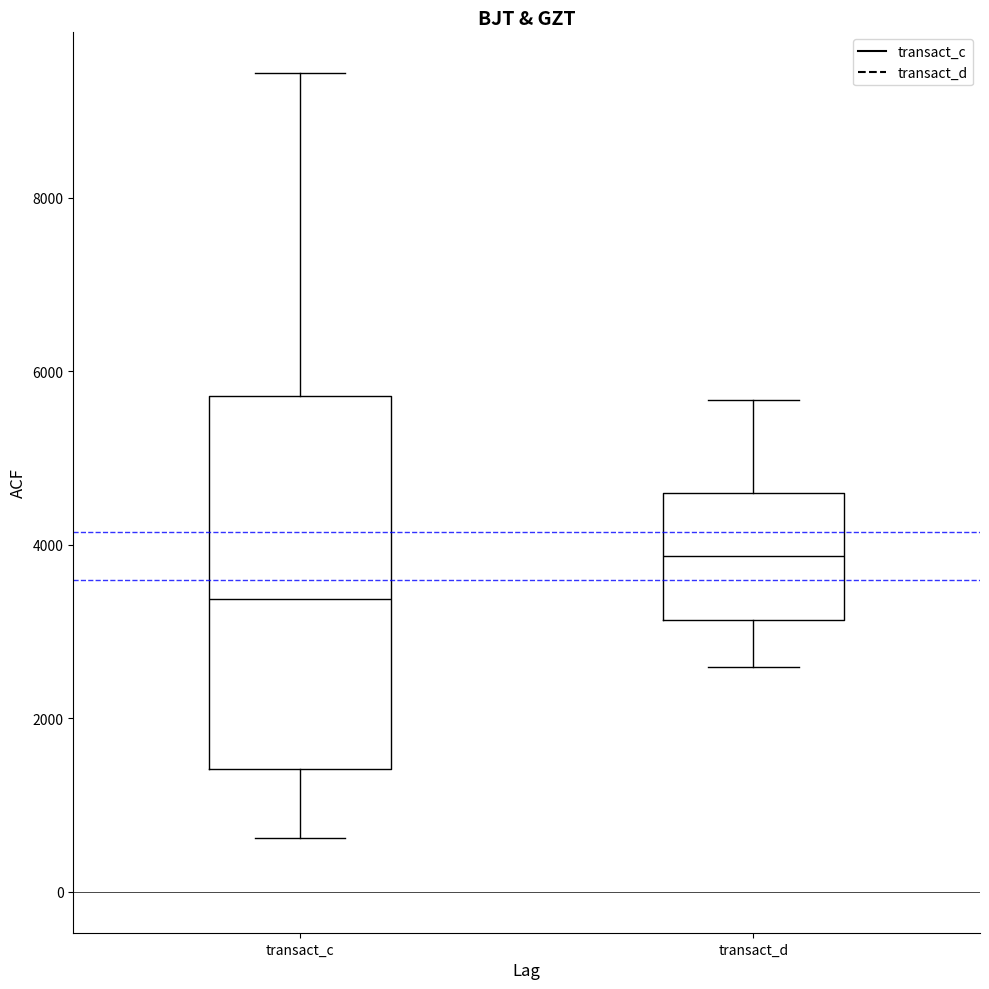

Reading left to right, transcribe this box plot: for each box, give where its median line is, the range the box spans, and where its two whiskers end, as read against the y-axis. The values are not printed on the chart, so give them approximately, as read against the axis.

transact_c: median 3400, box 1400 to 5800, whiskers 600 to 9400
transact_d: median 3800, box 3200 to 4600, whiskers 2600 to 5600